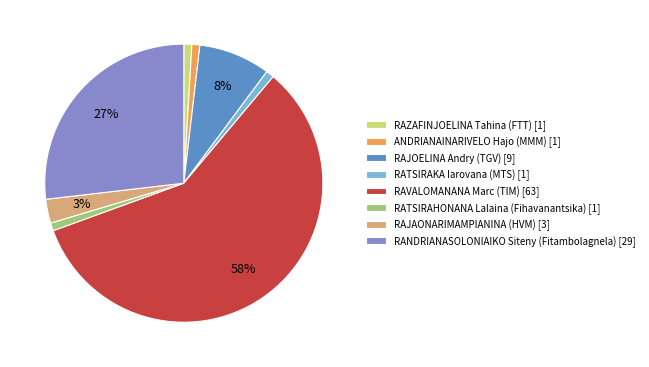

To the nearest percent, what is the average slice percentage?

12%